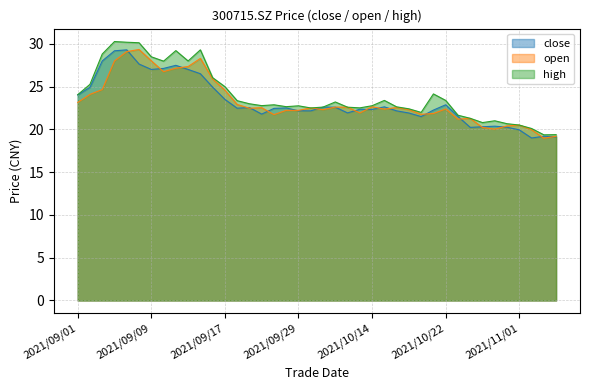

What value does the high series have at 2021/11/04?

19.4